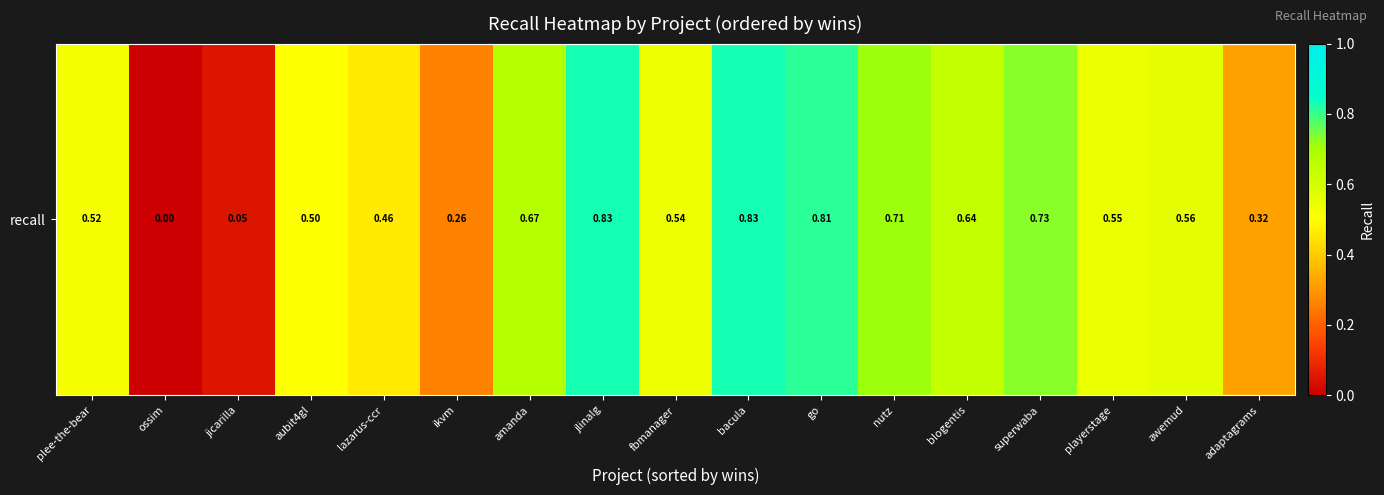

List the labels in order of value, smallest first.

ossim, jicarilla, ikvm, adaptagrams, lazarus-ccr, aubit4gl, plee-the-bear, fbmanager, playerstage, awemud, blogentis, amanda, nutz, superwaba, go, jlinalg, bacula